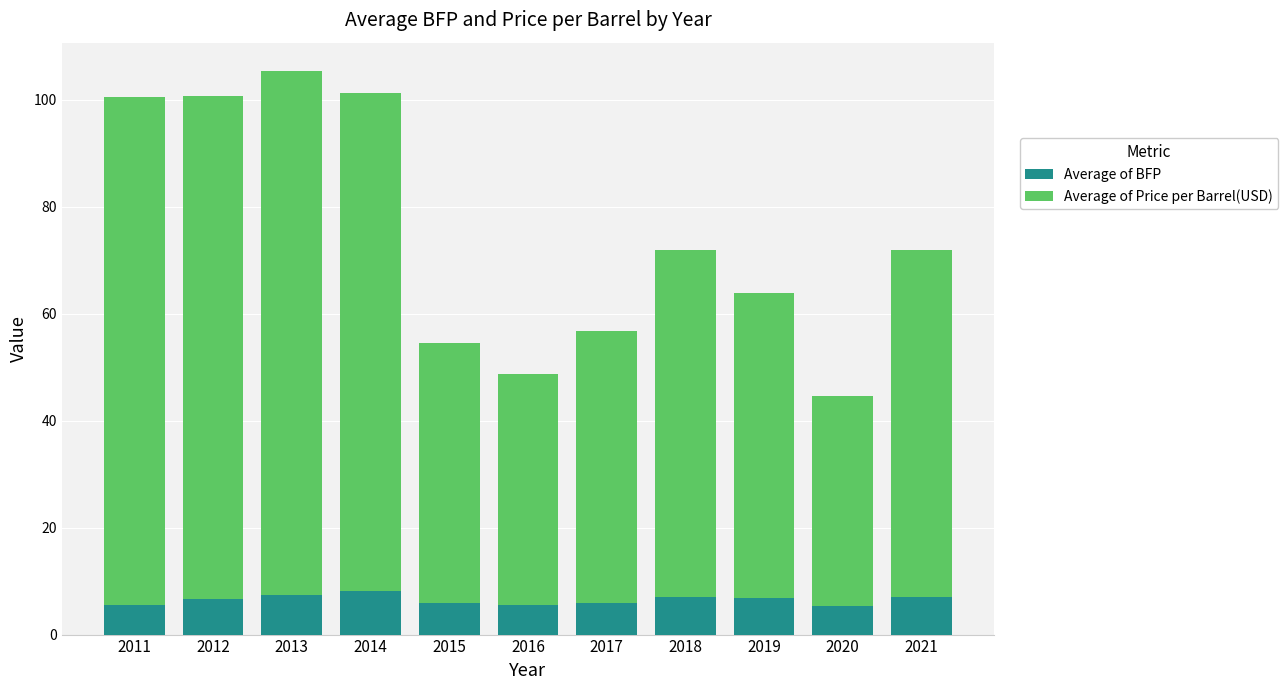

Is it true that Average of BFP equals 3.1 at 2014?

False